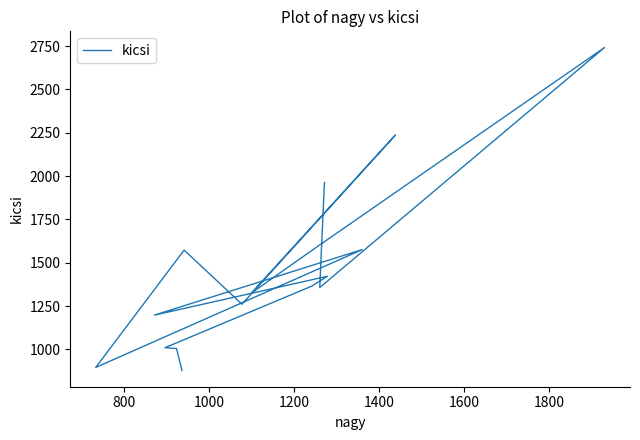

True or false: the data has more than 2 interior local peaks.

True